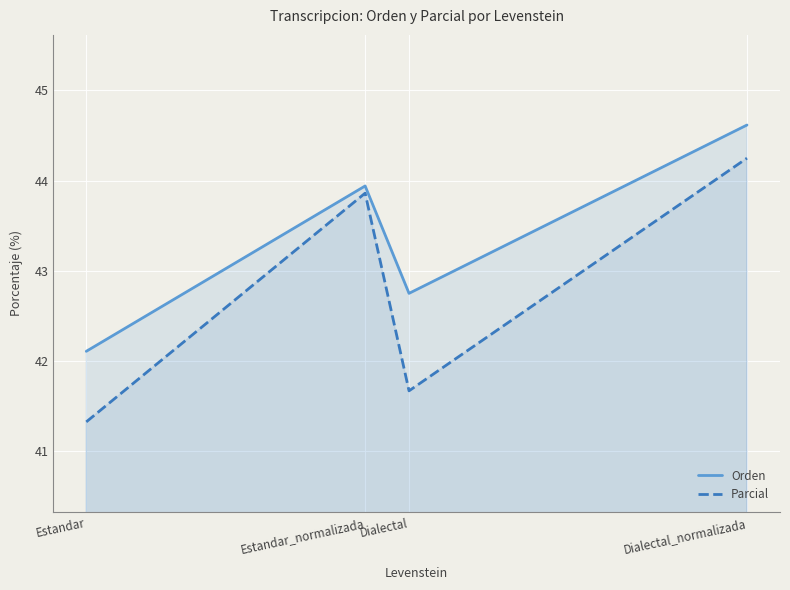

What is the difference between the second highest and second lowest values in the Parcial series?

2.2